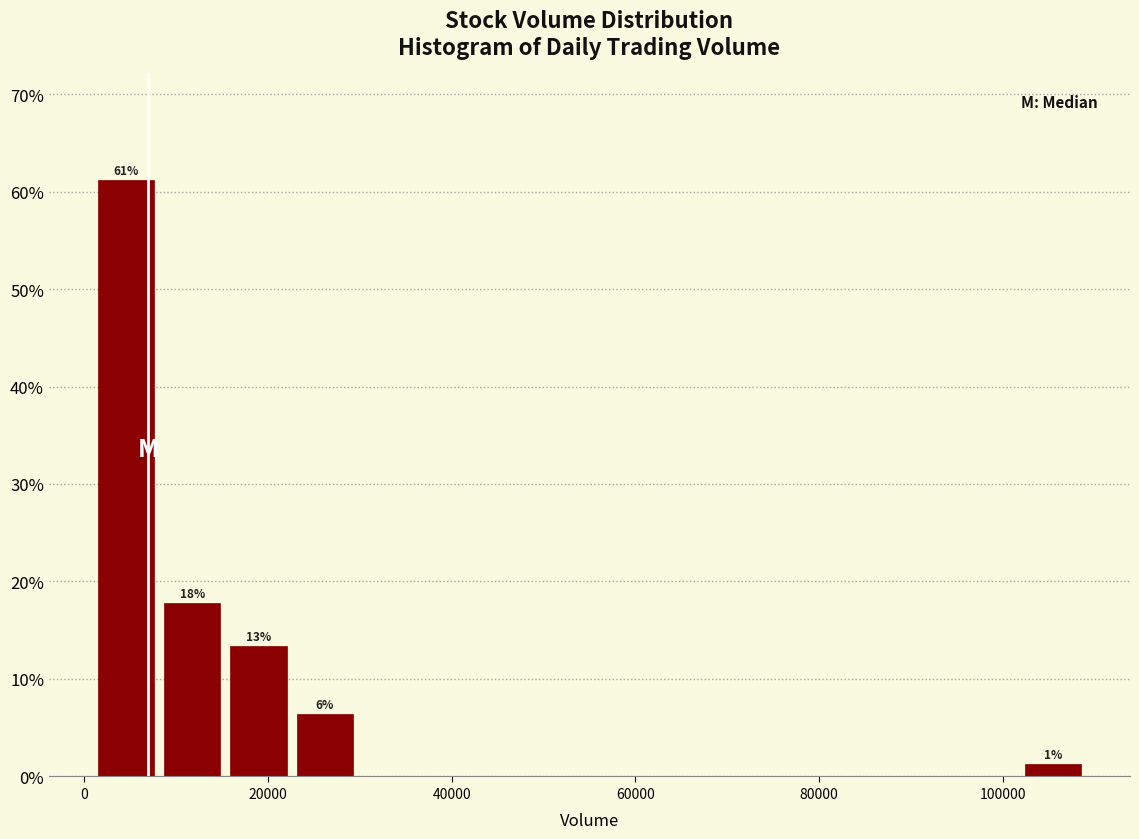

Around what value on the x-axis is the tallest bar? Give the approximate position of its centre, as read against the axis.

4000